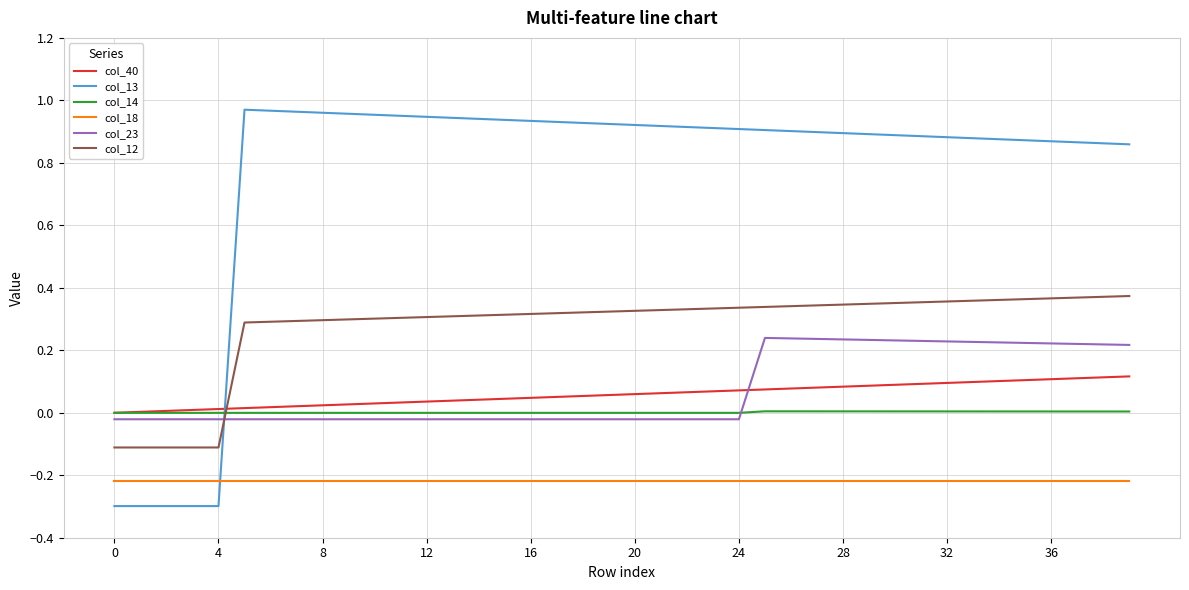

True or false: col_18 and col_12 cross at least once.

False